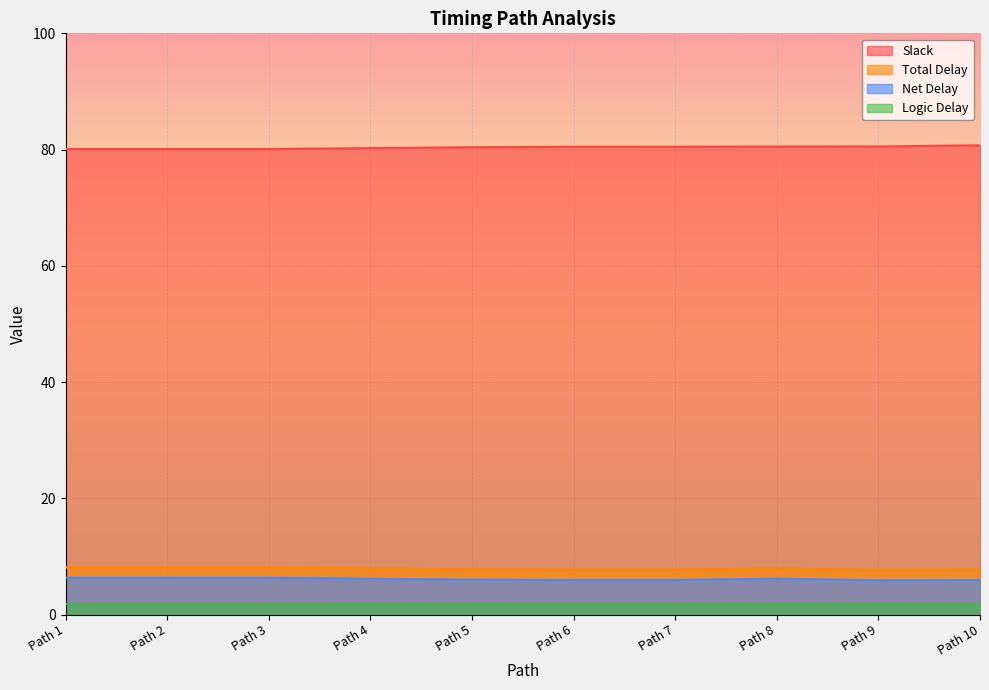

Reading left to right, what are all the values shown in this chart?

Slack: Path 1=80.1	Path 2=80.1	Path 3=80.1	Path 4=80.2	Path 5=80.4	Path 6=80.5	Path 7=80.5	Path 8=80.5	Path 9=80.5	Path 10=80.7
Total Delay: Path 1=8.1	Path 2=8.1	Path 3=8.1	Path 4=7.9	Path 5=7.8	Path 6=7.7	Path 7=7.7	Path 8=7.9	Path 9=7.7	Path 10=7.7
Net Delay: Path 1=6.3	Path 2=6.3	Path 3=6.3	Path 4=6.1	Path 5=6.0	Path 6=5.9	Path 7=5.9	Path 8=6.2	Path 9=5.9	Path 10=5.9
Logic Delay: Path 1=1.8	Path 2=1.8	Path 3=1.8	Path 4=1.8	Path 5=1.8	Path 6=1.8	Path 7=1.8	Path 8=1.8	Path 9=1.8	Path 10=1.8